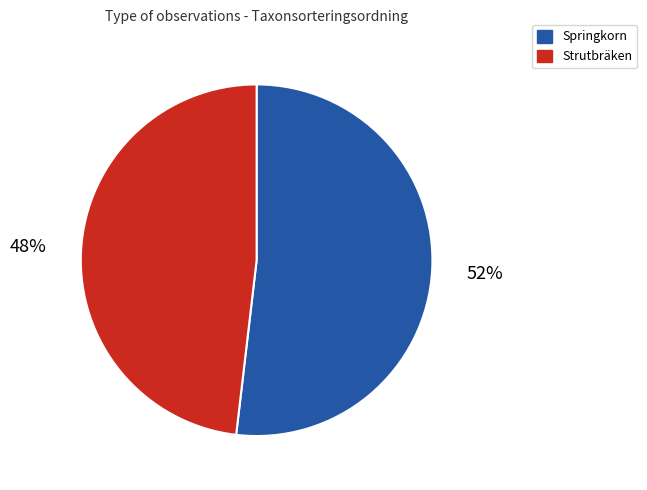

Rank the categories by value from highest to lowest.

Springkorn, Strutbräken